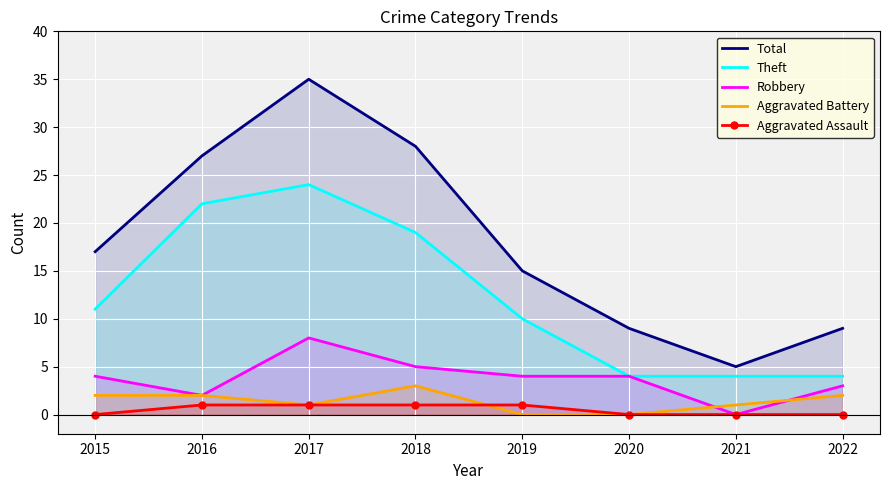

True or false: Theft and Robbery cross at least once.

False